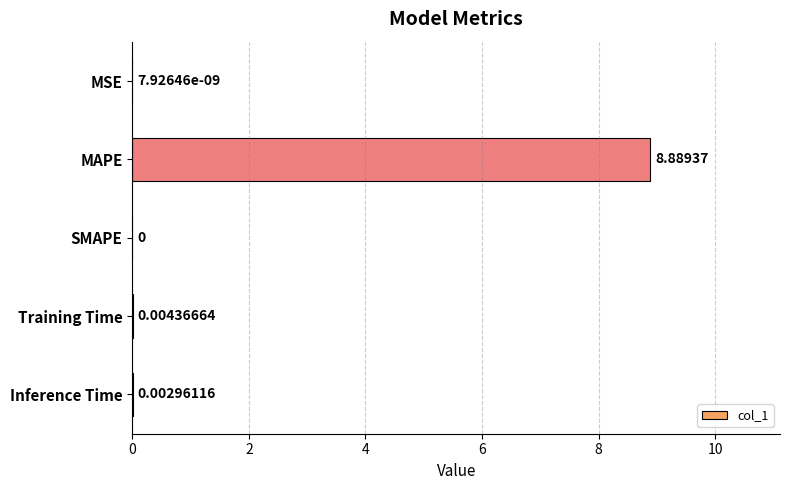

How many data points are above 0?

4